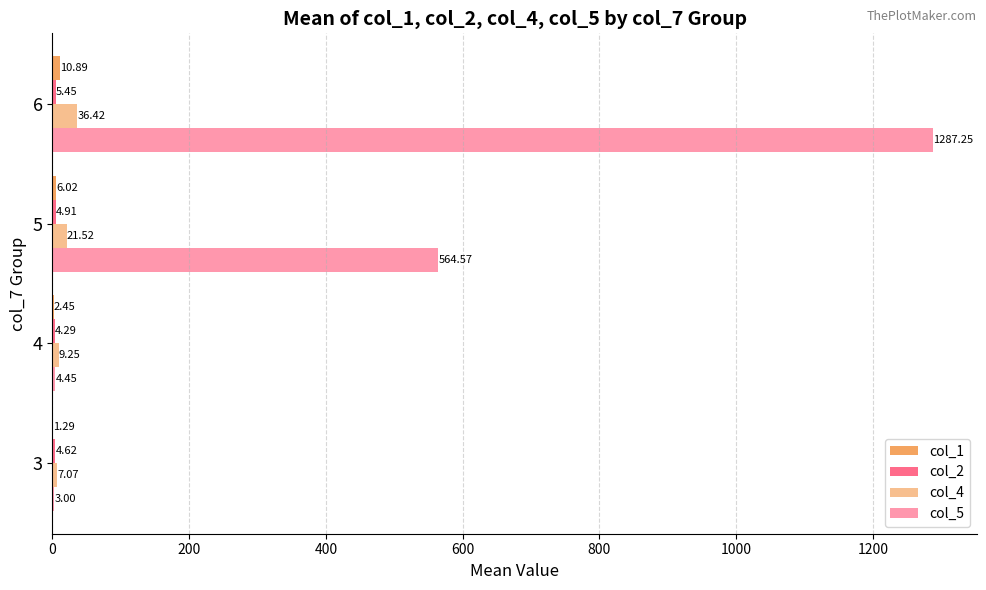

What is the difference between the maximum and minimum values in the col_4 series?

29.4